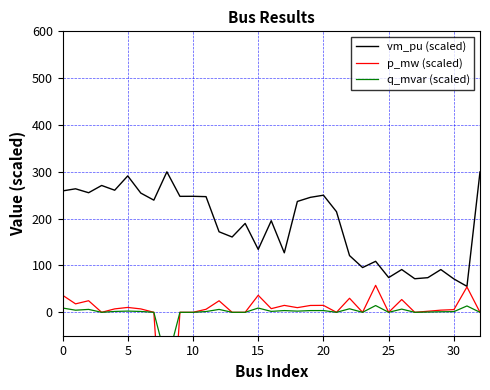

How many lines are shown in the chart?

3